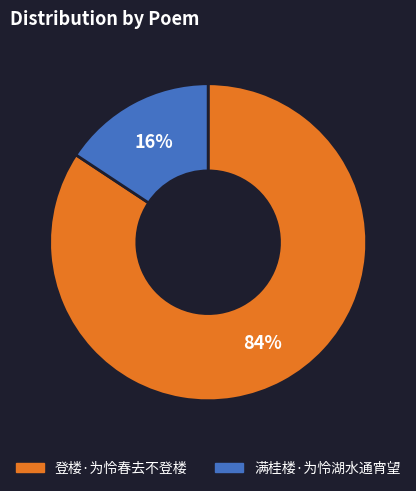

To the nearest percent, what is the average slice percentage?

50%